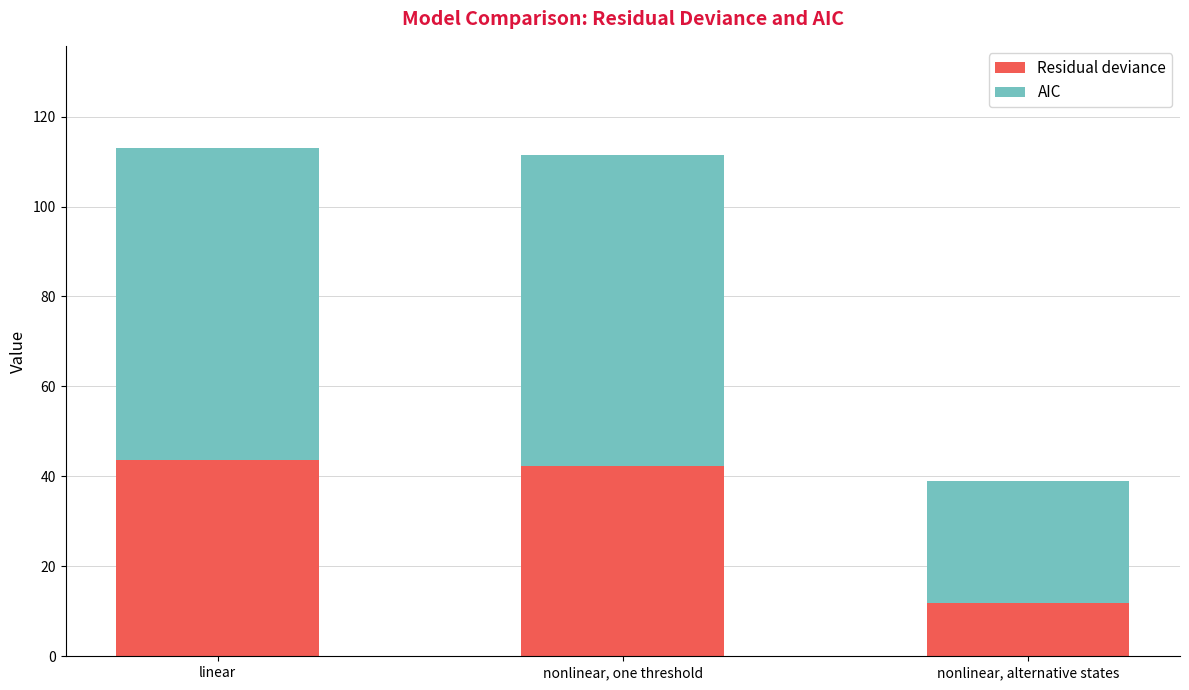

At which label does Residual deviance reach its minimum?

nonlinear, alternative states